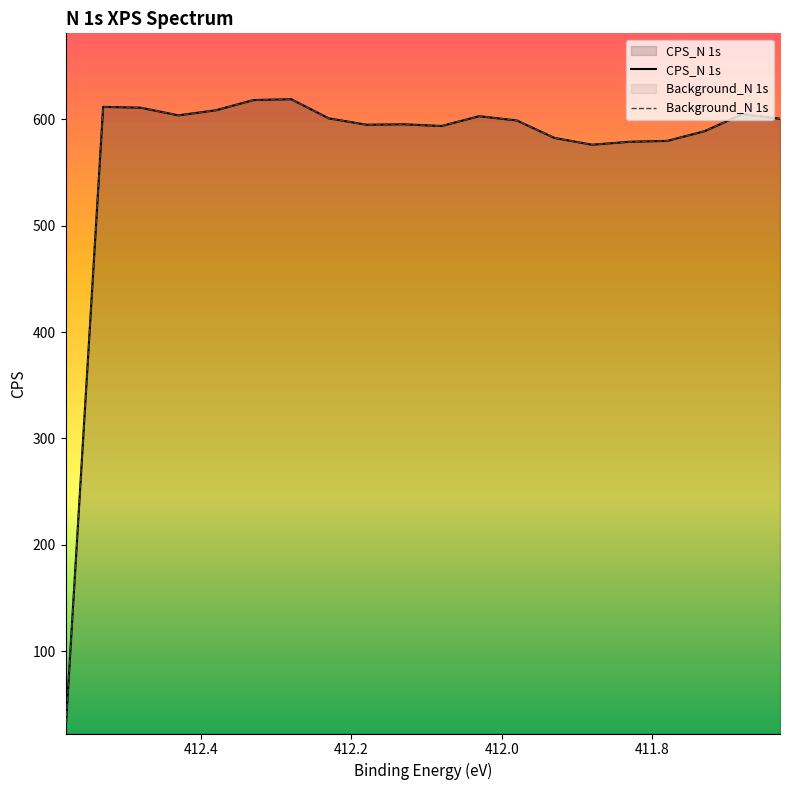

True or false: Background_N 1s and CPS_N 1s cross at least once.

False